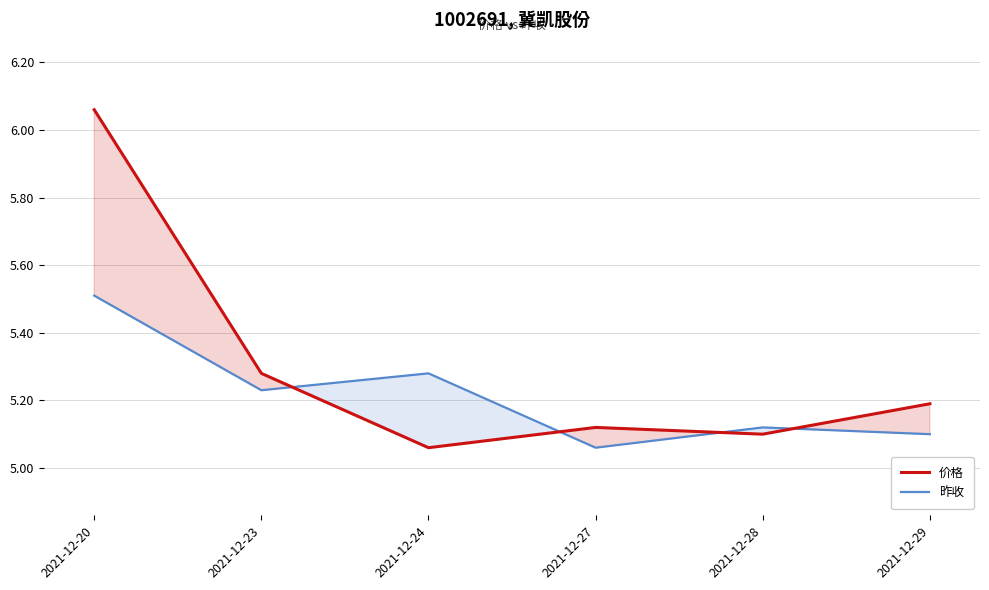

What is the value of the 价格 point at the 3rd from the left?

5.1